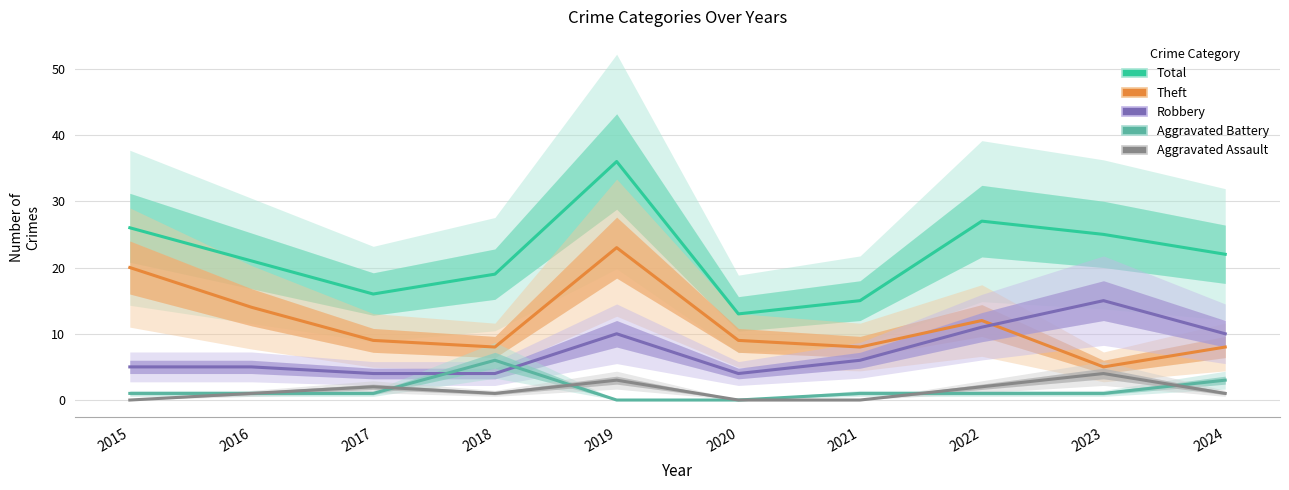

List the series in order of their peak value, highest first.

Total, Theft, Robbery, Aggravated Battery, Aggravated Assault